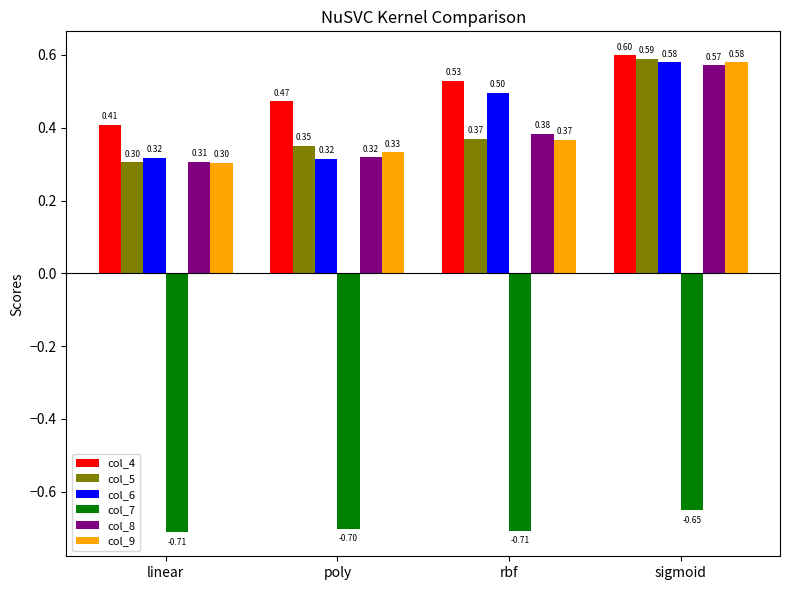

True or false: col_4 has a value of 1.0 at sigmoid.

False